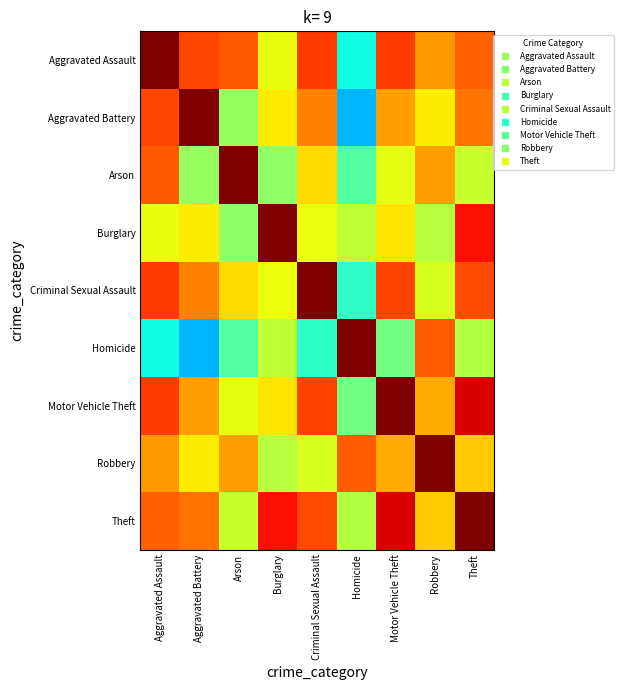

What is the greatest value displayed?

1.0